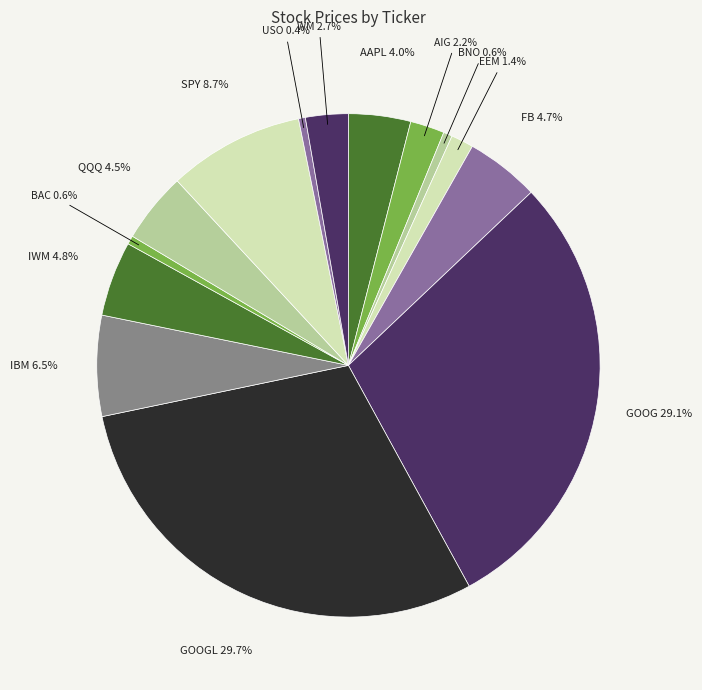

Which slice is the largest?

GOOGL